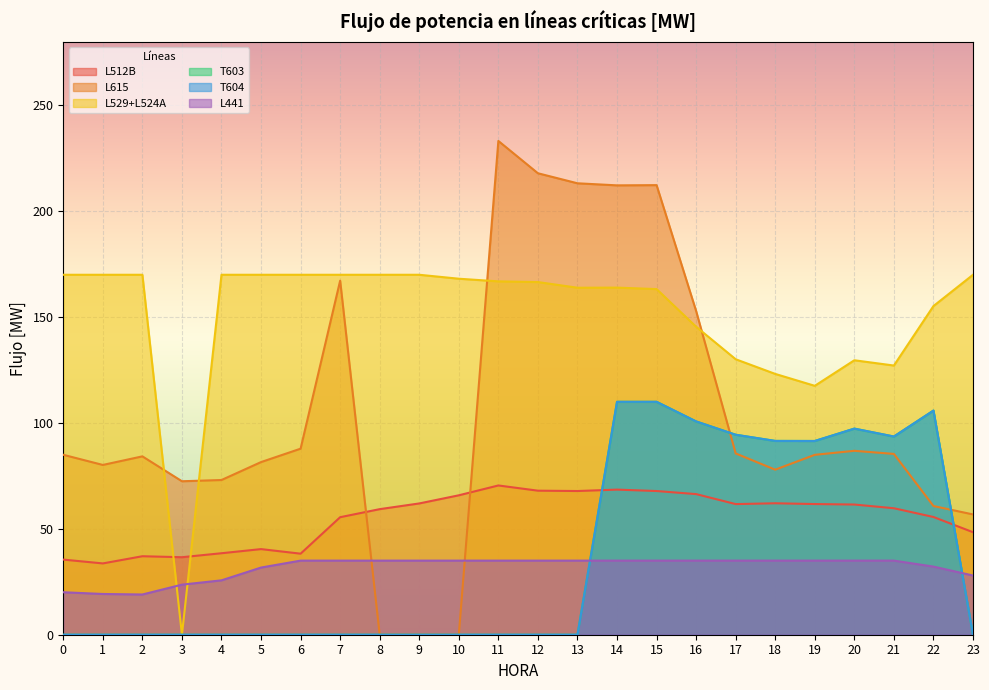

Is the value of T603 at 5 greater than the value of L529+L524A at 13?

No